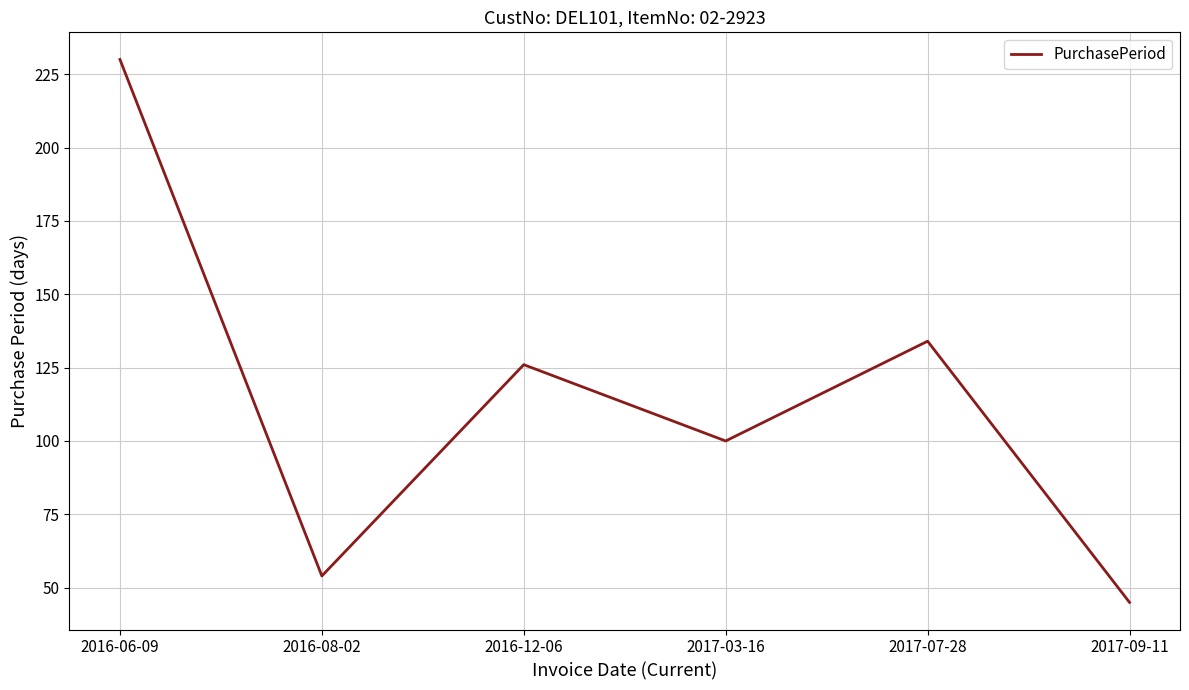

Between 2016-06-09 and 2017-09-11, which is larger?

2016-06-09